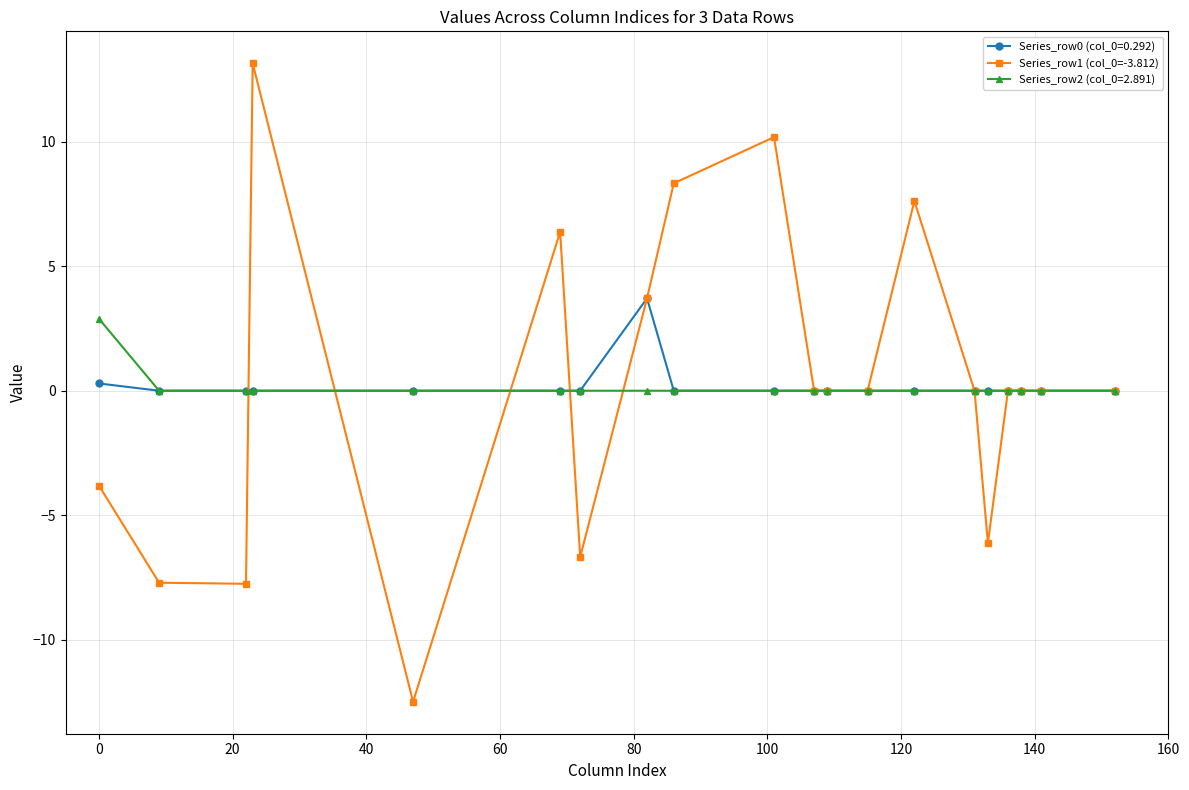

True or false: Series_row0 (col_0=0.292) has more than 0 points higher than both neighbors.

True